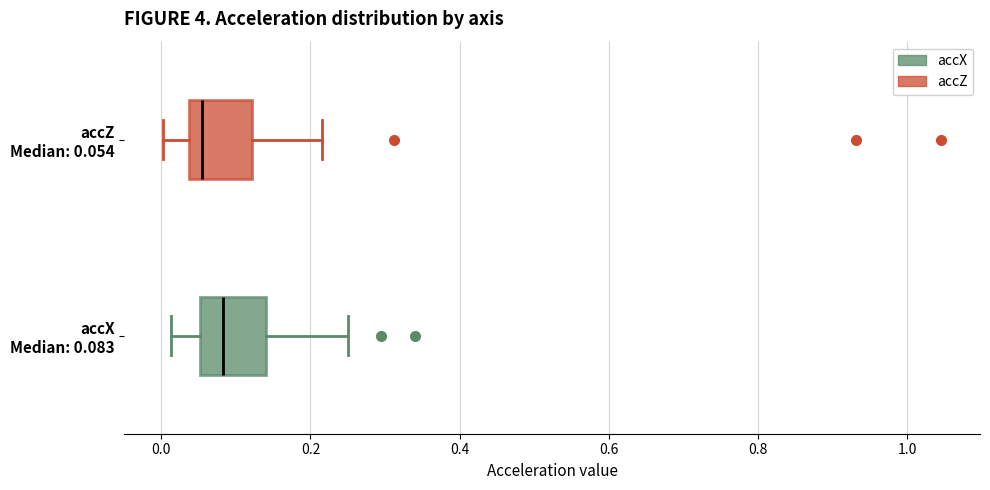

Where is the right edge of the box for accX Median: 0.083 on the x-axis? The values are not printed on the chart, so give them approximately, as read against the axis.

0.14